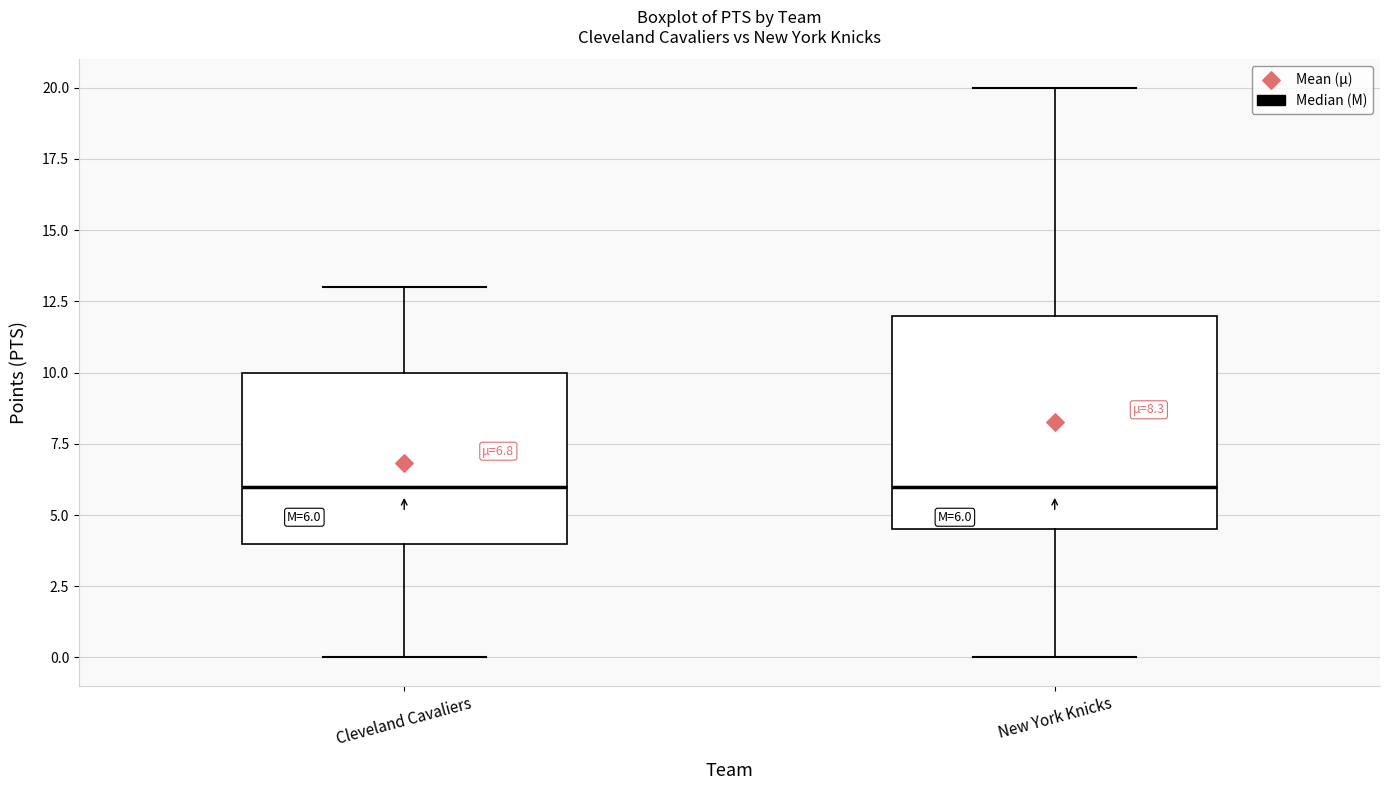

Which box is the tallest, from its lower edge to its upper edge?

New York Knicks